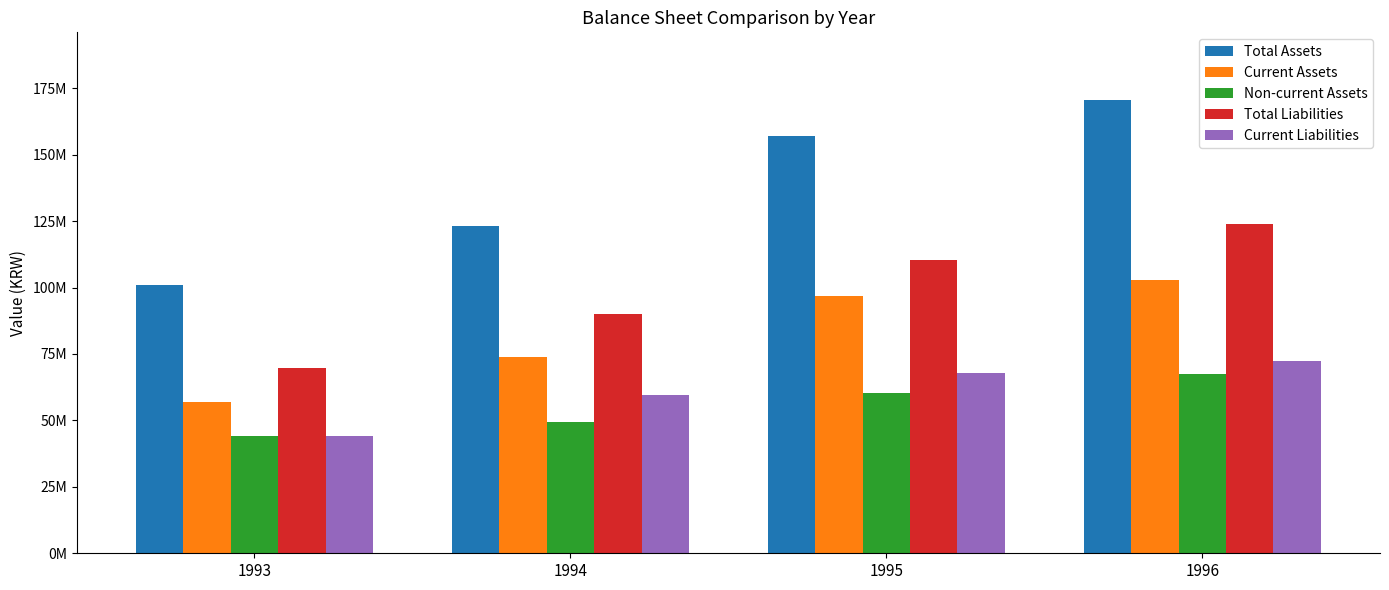

Reading left to right, transcribe all the data shown in this chart.

Total Assets: 1993=100927141	1994=123129410	1995=156817072	1996=170443232
Current Assets: 1993=56853408	1994=73835866	1995=96661633	1996=102979534
Non-current Assets: 1993=44073733	1994=49293544	1995=60155439	1996=67463698
Total Liabilities: 1993=69645007	1994=89955886	1995=110269835	1996=124017289
Current Liabilities: 1993=43949188	1994=59487575	1995=68000646	1996=72349911